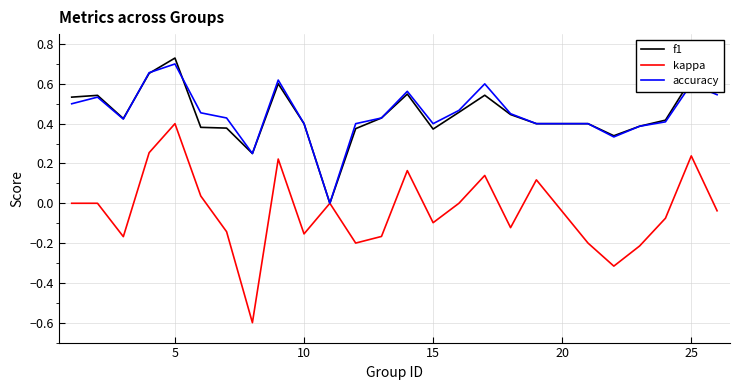

Which series has the widest spread of values?

kappa